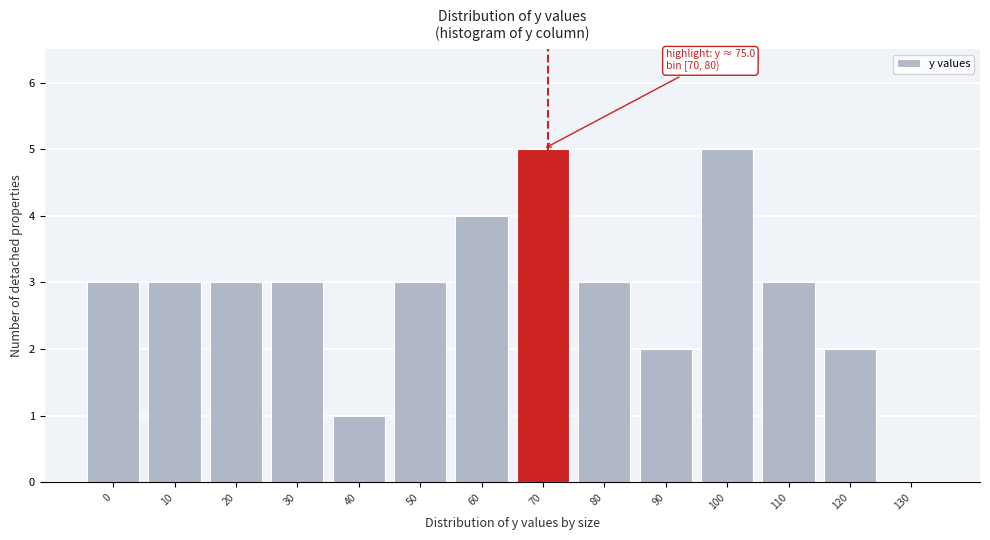

Reading right to left, what are all the values shown in this chart?

130=0	120=2	110=3	100=5	90=2	80=3	70=5	60=4	50=3	40=1	30=3	20=3	10=3	0=3